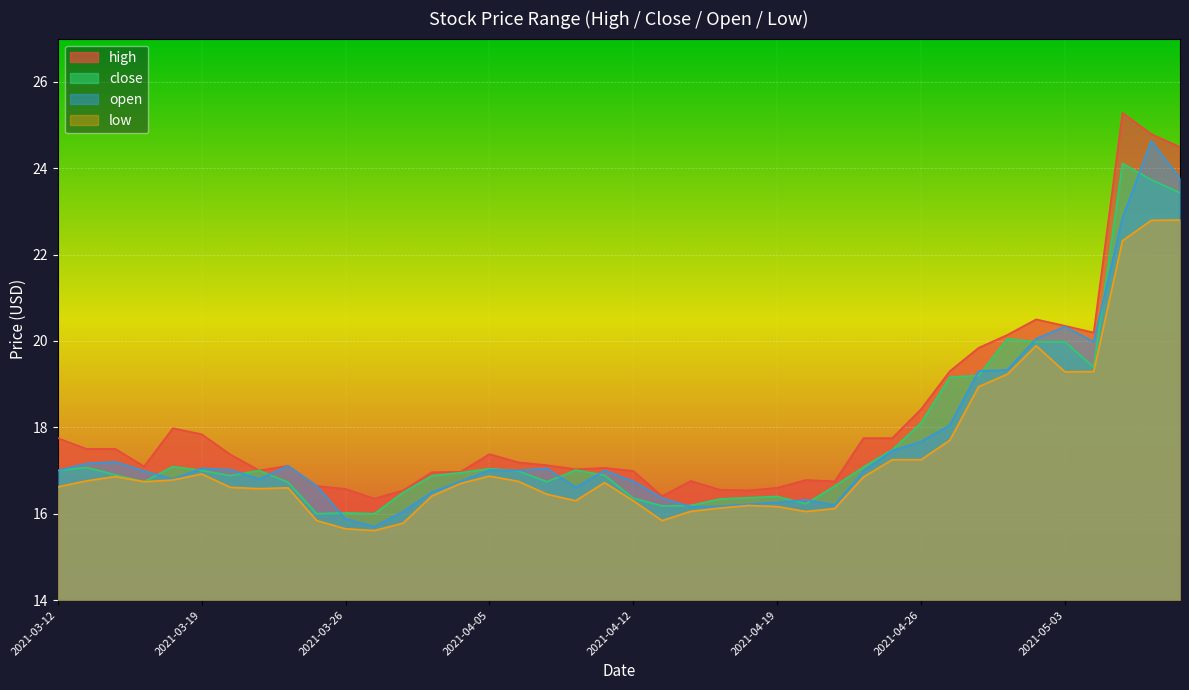

What is the label of the 22nd point from the right?

2021-04-08